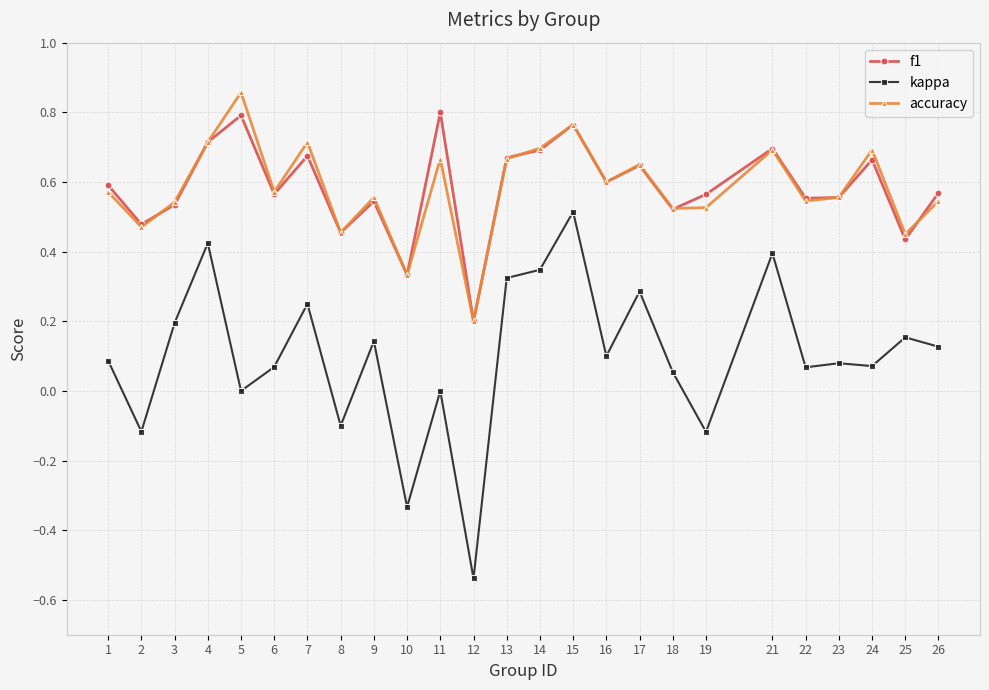

Is it true that accuracy equals 0.2 at 25?

False